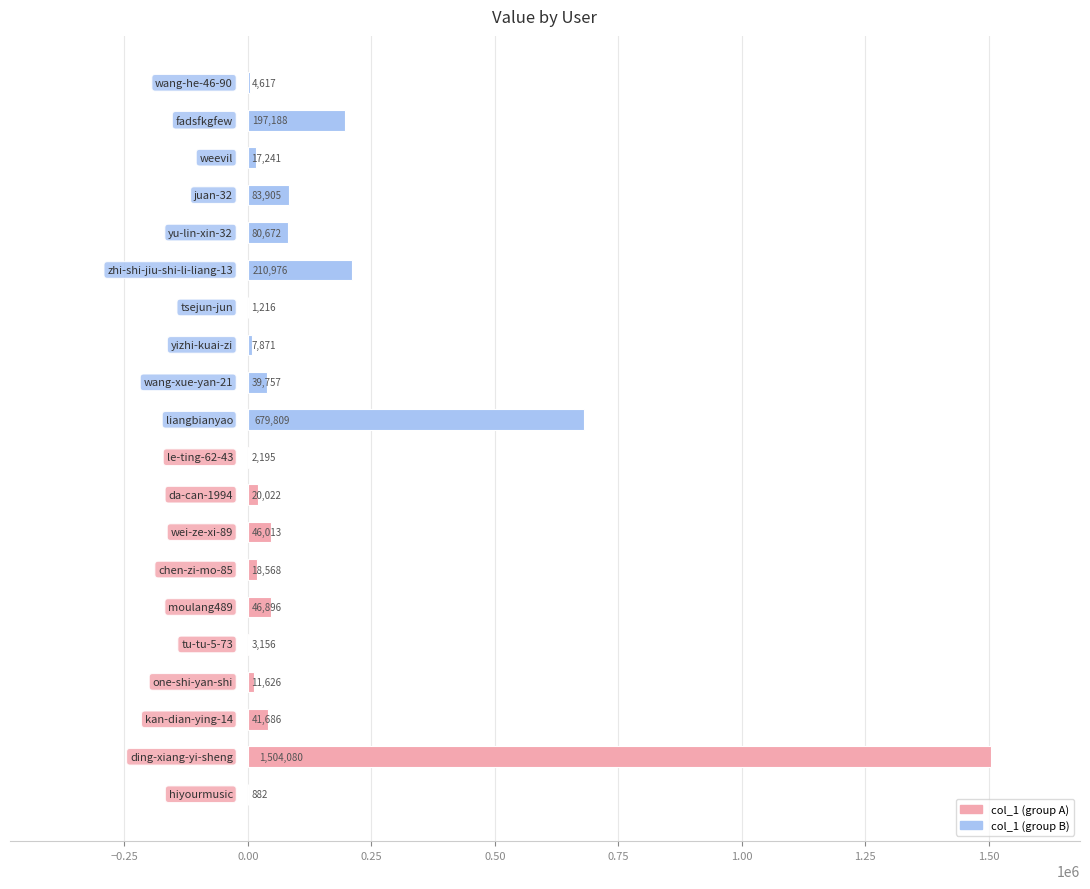

Are the bars horizontal?

Yes